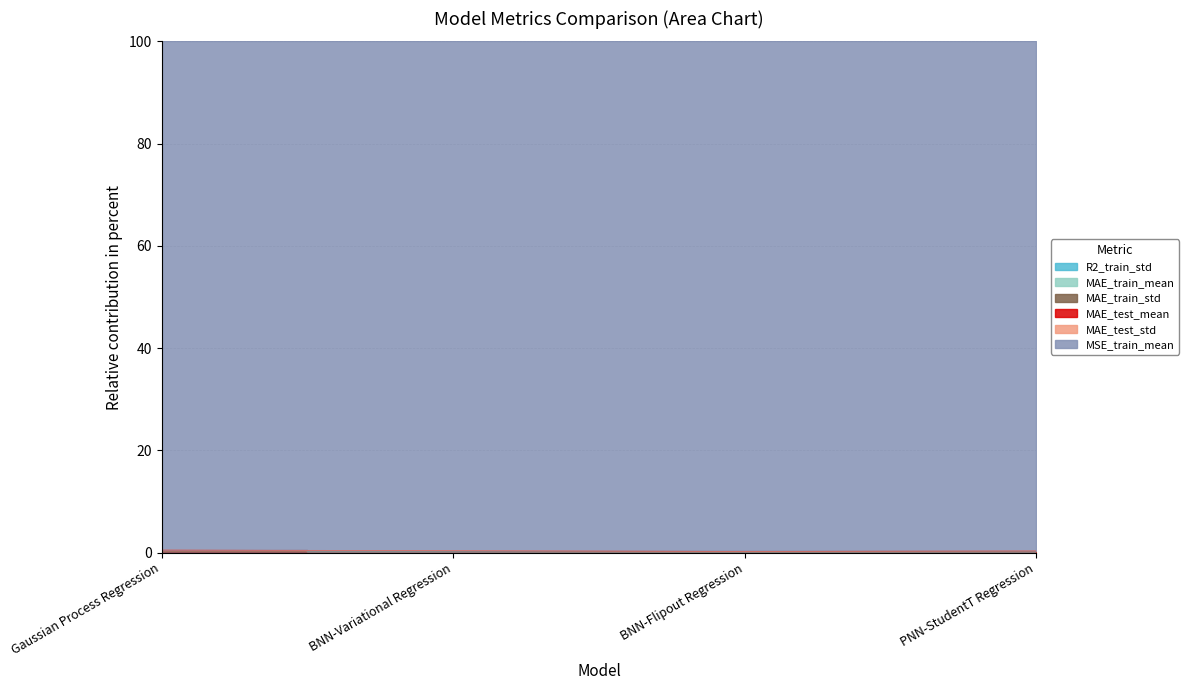

How many MAE_train_mean values are between 0 and 1?

4